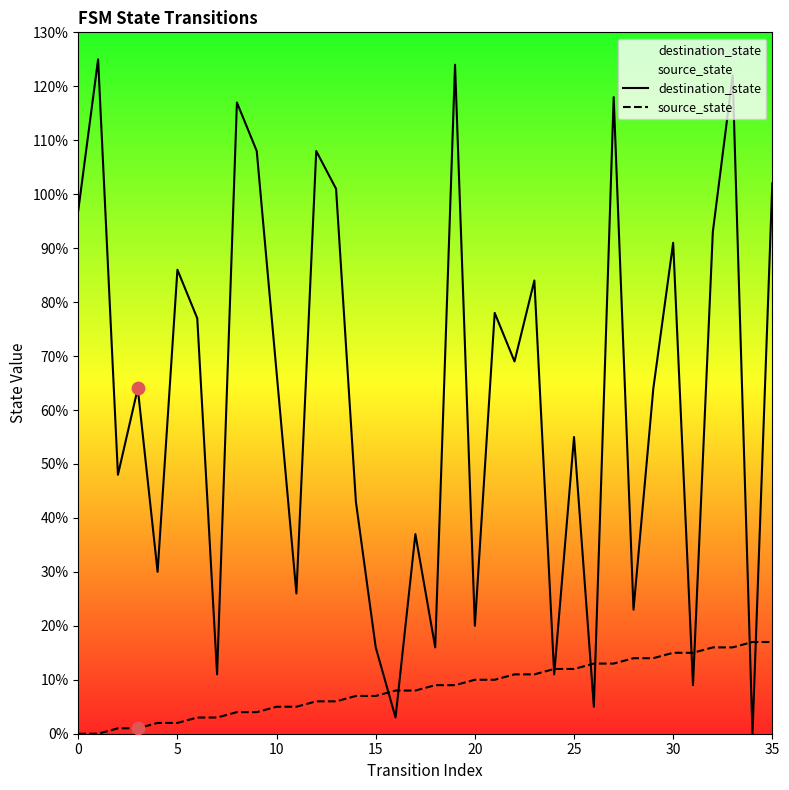

Which series reaches the minimum Y coordinate?

destination_state